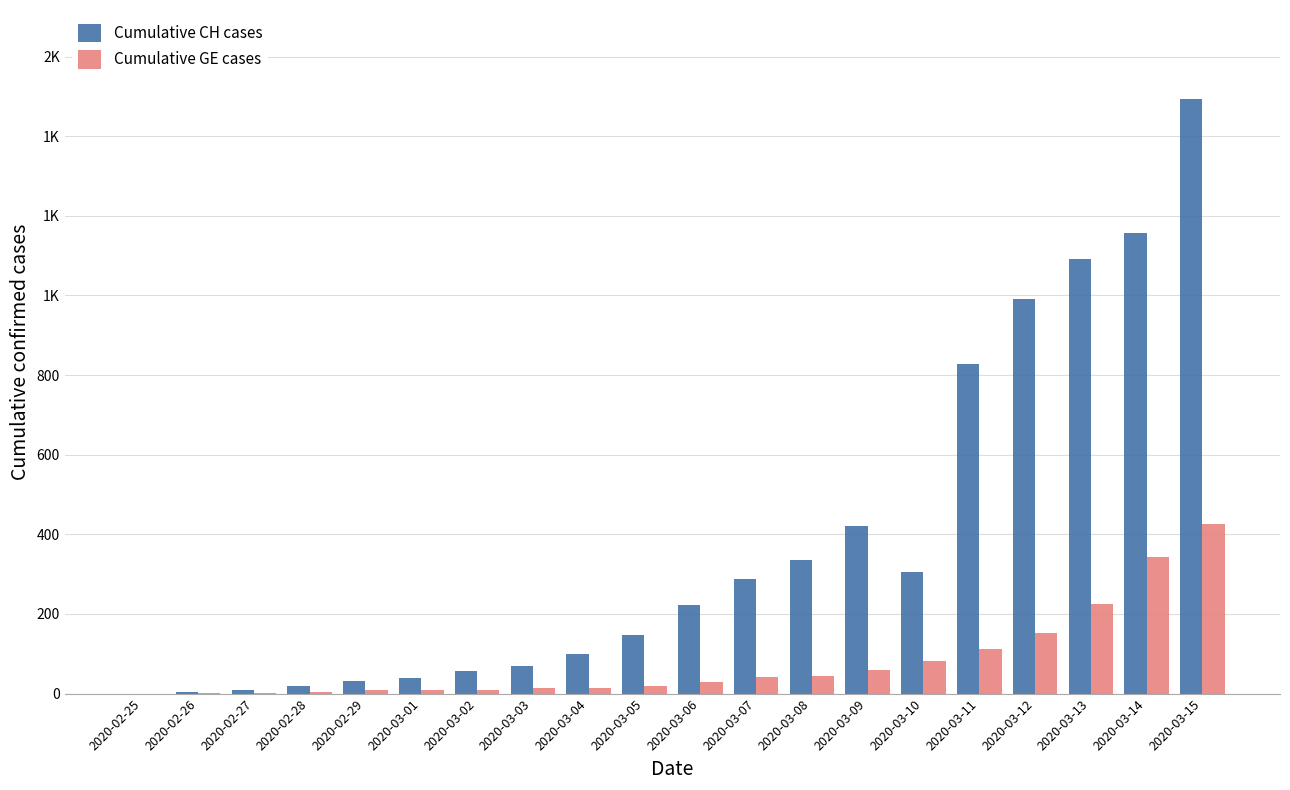

Rank the series by their average value, from highest to lowest.

Cumulative CH cases, Cumulative GE cases